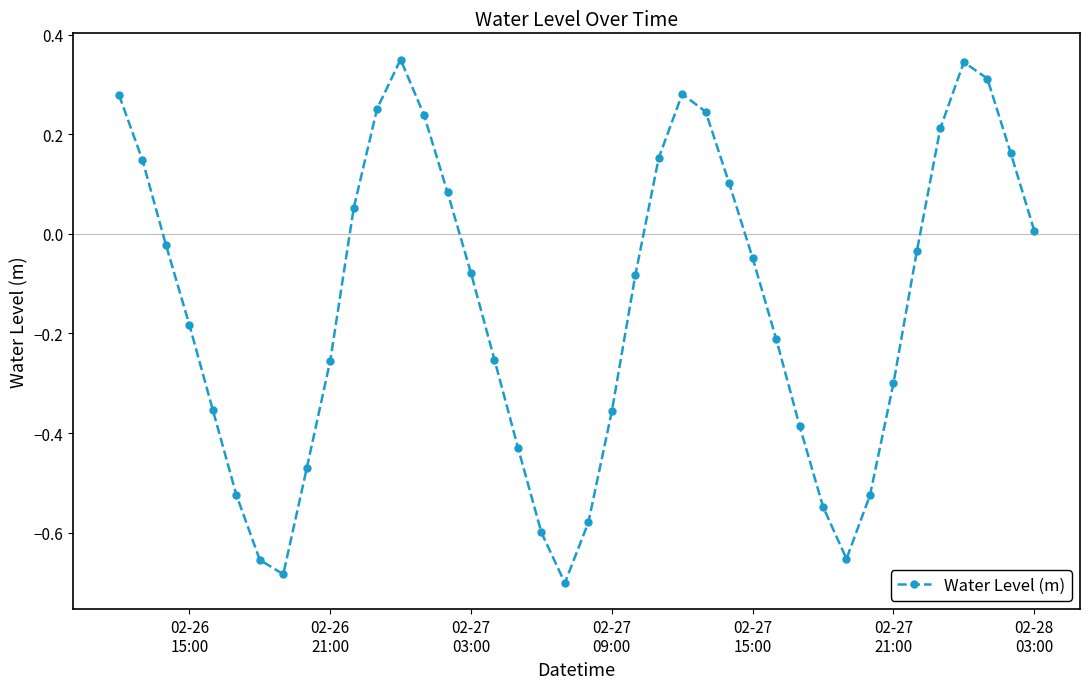

True or false: there are more than 2 points higher than both neighbors.

True